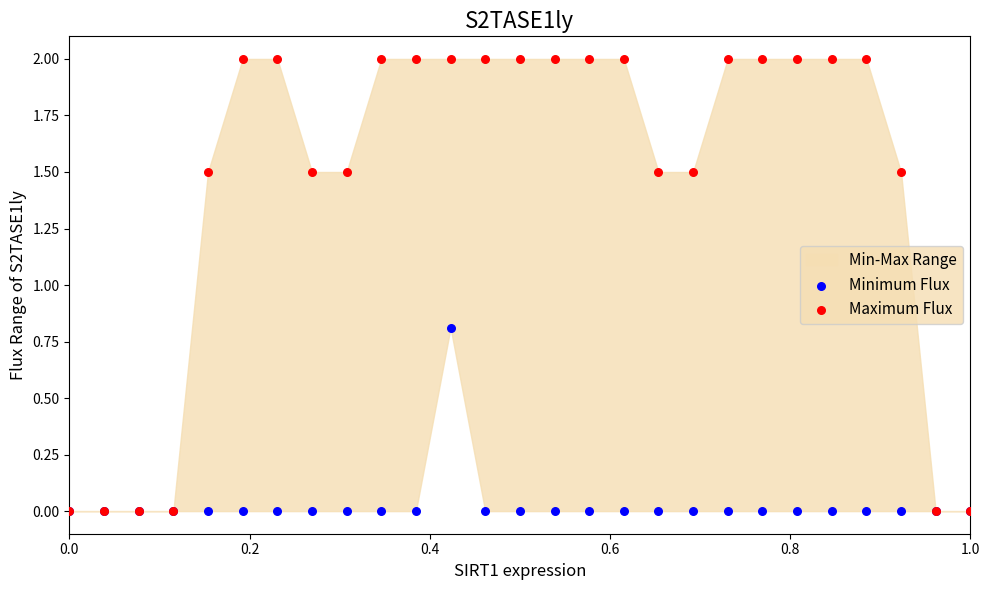

In the Maximum Flux series, what Y value is closest to 1?

1.5